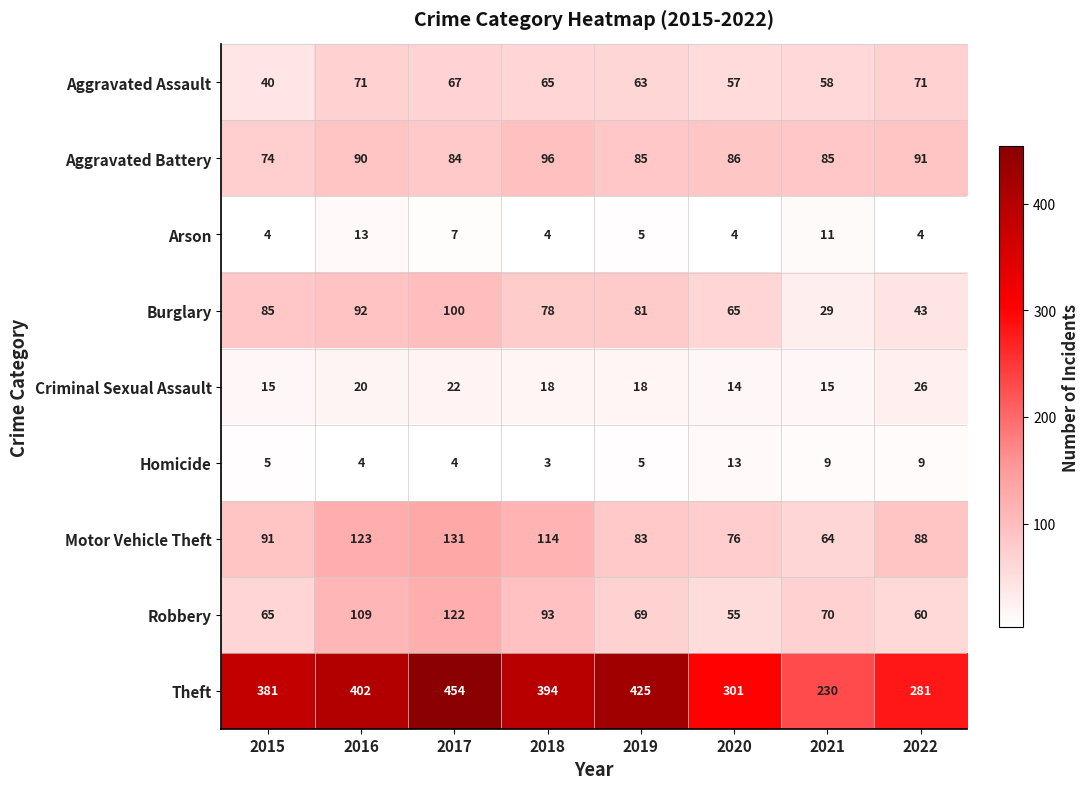

Which series has the largest total across all categories?

Theft